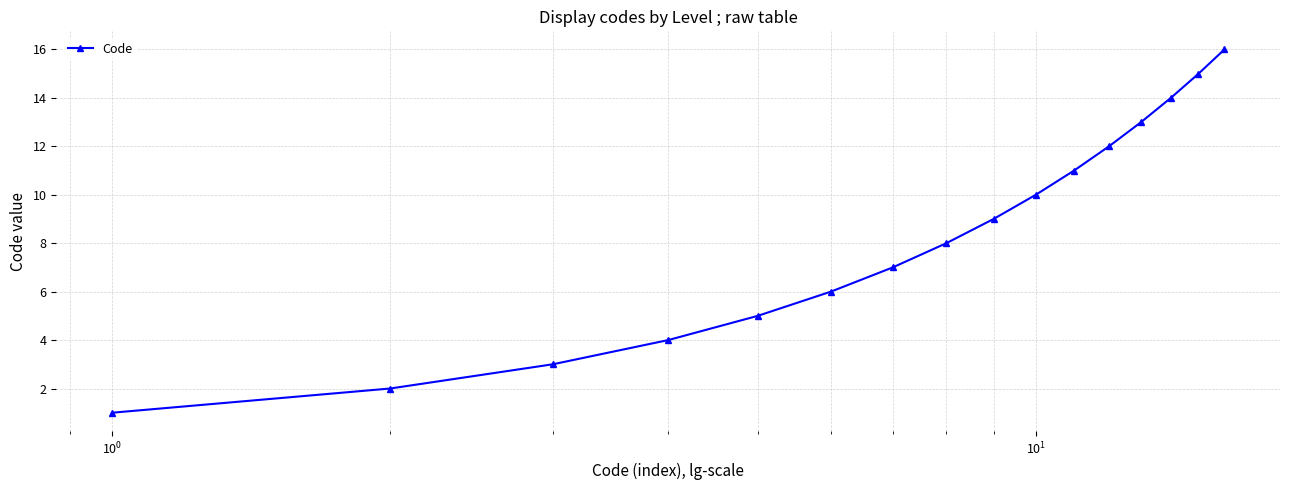

What is the maximum value shown in the chart?

16